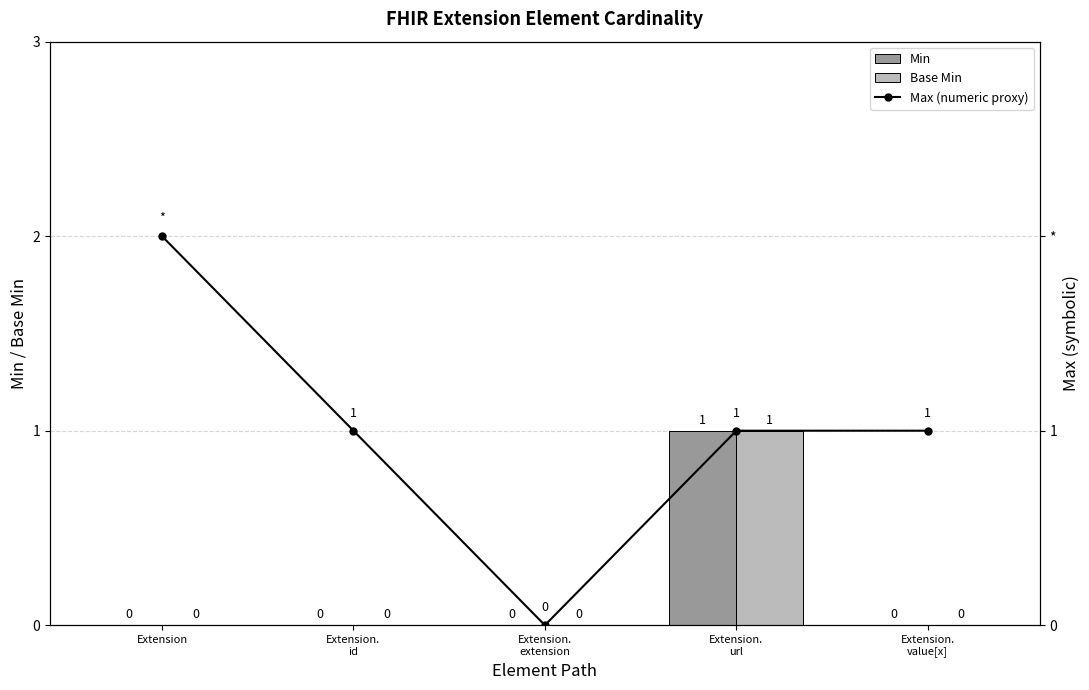

Reading right to left, what are all the values shown in this chart?

Min: Extension.
value[x]=0	Extension.
url=1	Extension.
extension=0	Extension.
id=0	Extension=0
Base Min: Extension.
value[x]=0	Extension.
url=1	Extension.
extension=0	Extension.
id=0	Extension=0
Max (numeric proxy): Extension.
value[x]=1	Extension.
url=1	Extension.
extension=0	Extension.
id=1	Extension=2